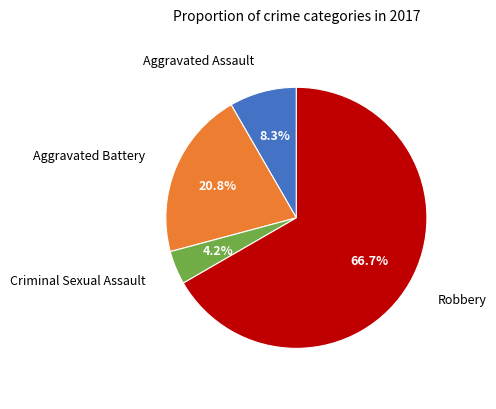

Is there any slice that represents more than half of the pie?

Yes